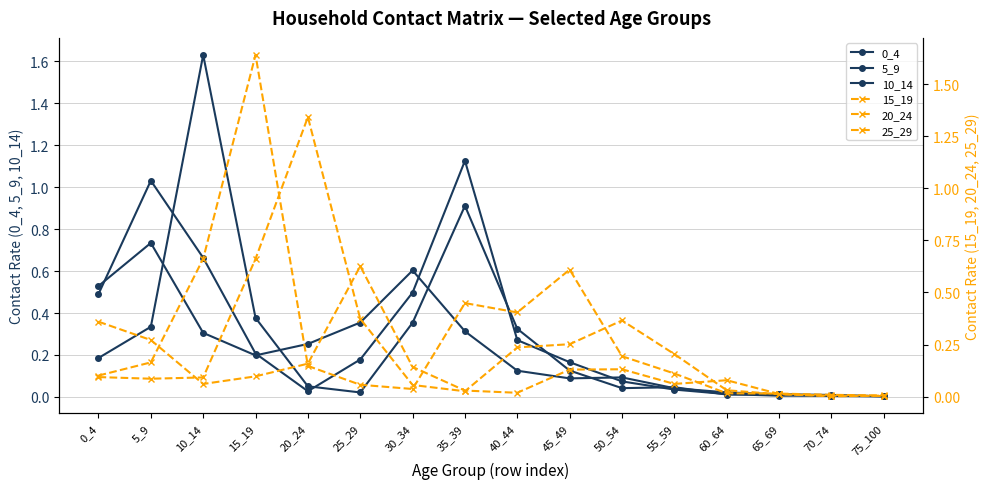

Rank the series at 40_44 from highest to lowest value.

15_19, 10_14, 5_9, 20_24, 0_4, 25_29